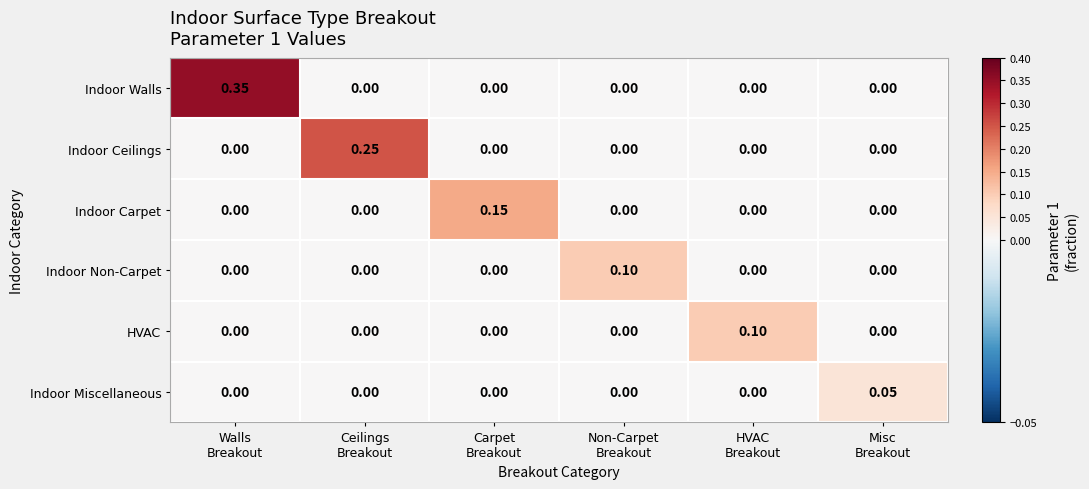

Which series has the largest total across all categories?

Indoor Walls